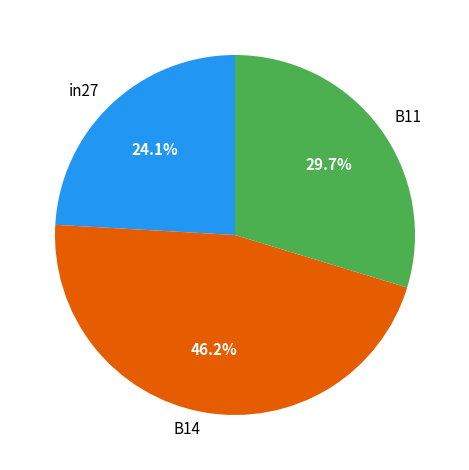

How much of the chart is everything except B11?

70.3%